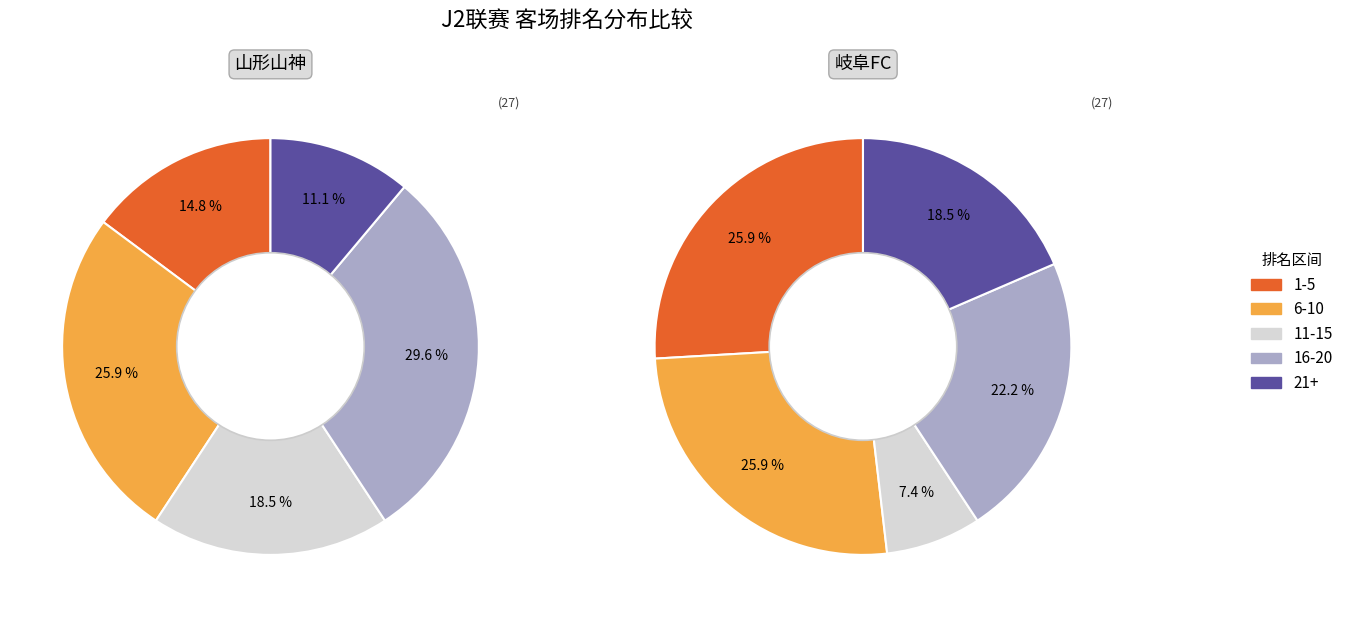

Does 3 account for over 50% of the chart?

No